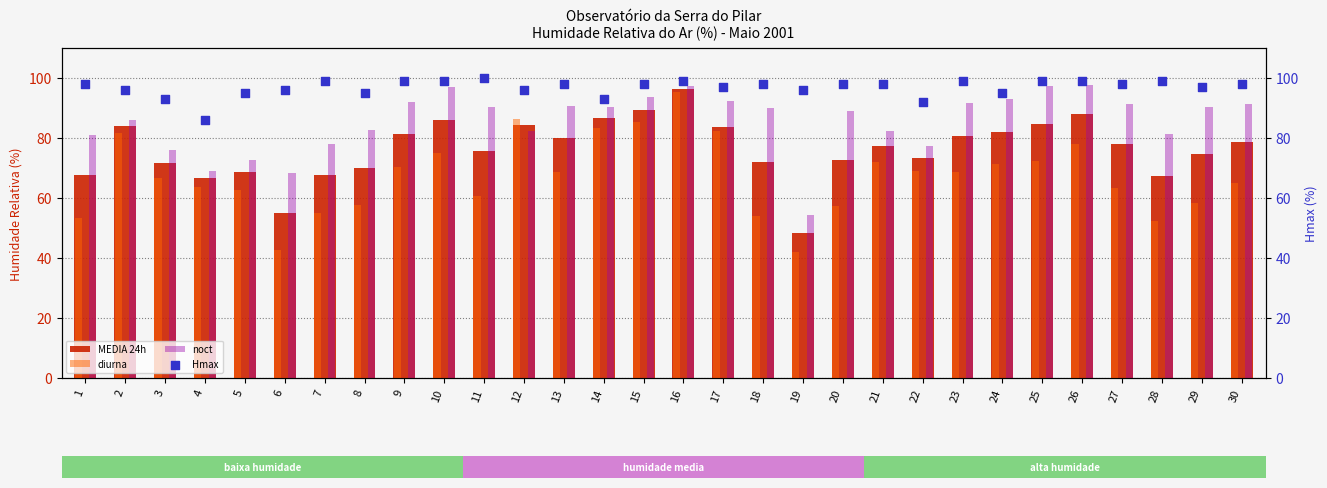

What is the total value across all series at 19?

240.7